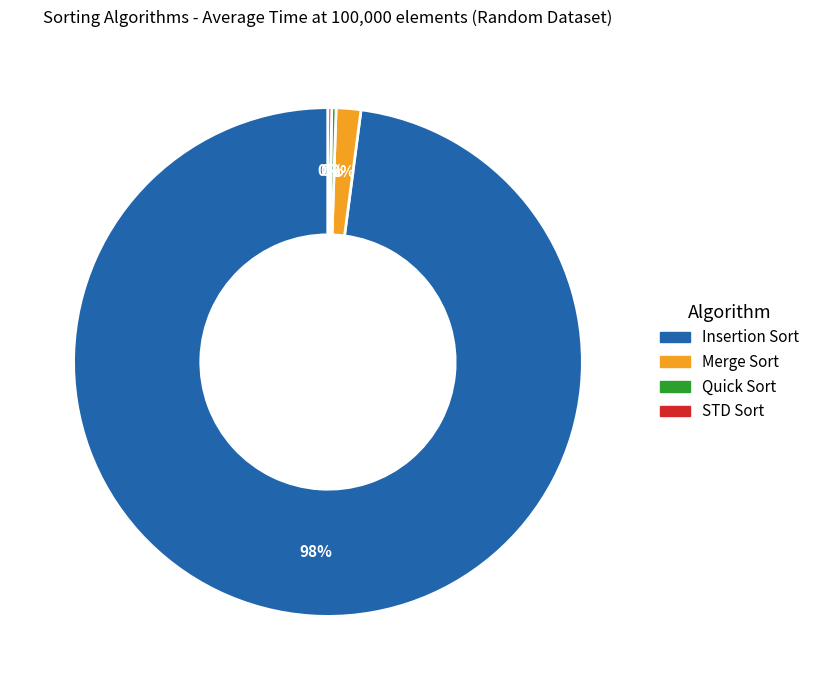

Do Insertion Sort and Merge Sort together represent more than half of the pie?

Yes